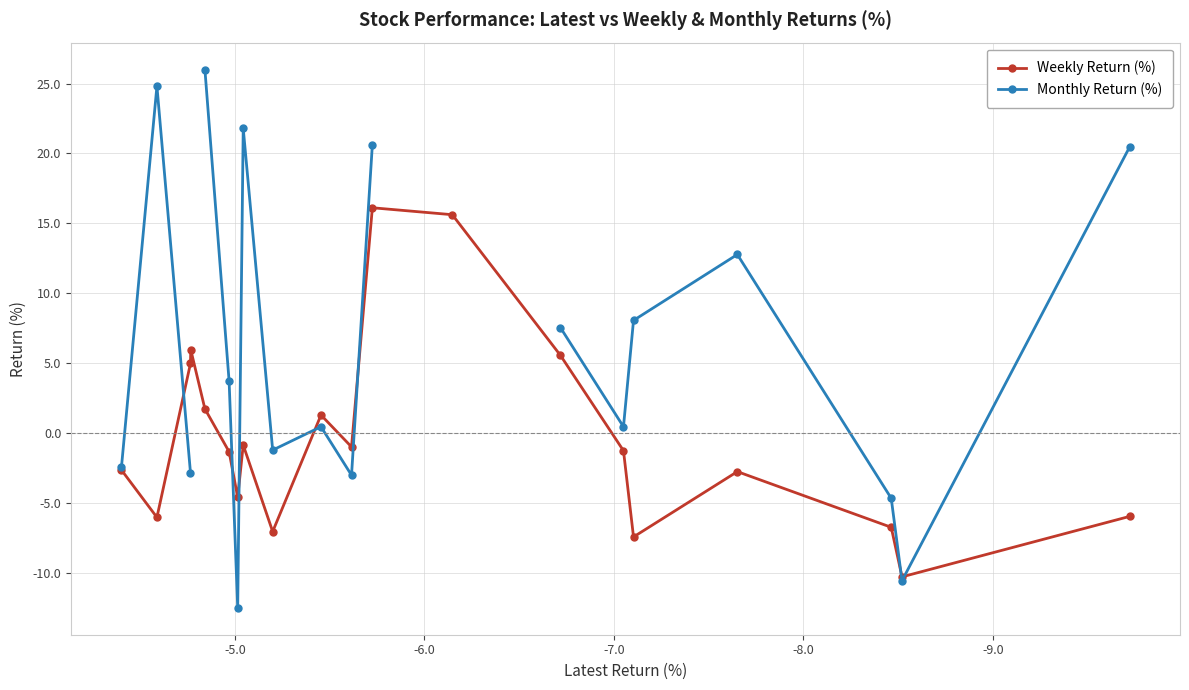

At how many categories does at least one series exceed -12?

20